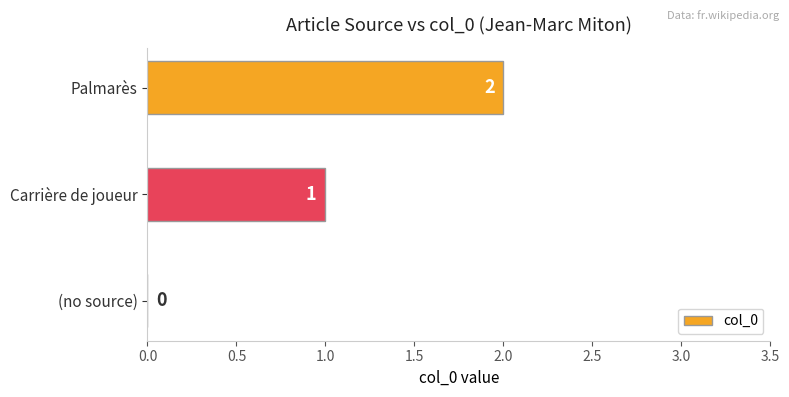

The chart shows a value of 0 at (no source). True or false?

True